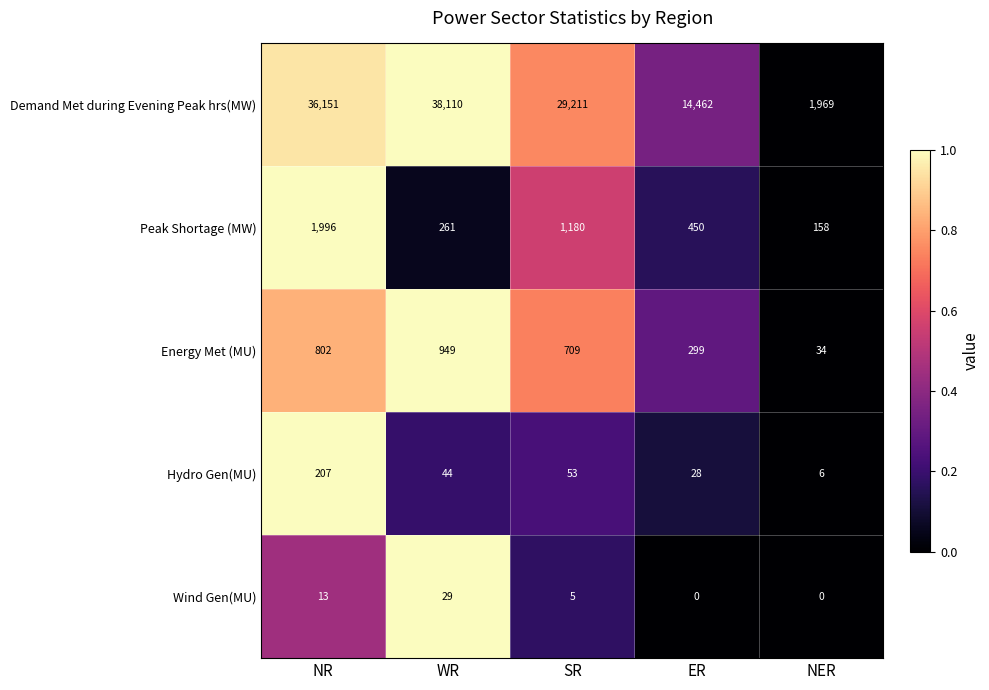

Reading left to right, extract all data points from this chart.

Demand Met during Evening Peak hrs(MW): NR=36151	WR=38110	SR=29211	ER=14462	NER=1969
Peak Shortage (MW): NR=1996	WR=261	SR=1180	ER=450	NER=158
Energy Met (MU): NR=802	WR=949	SR=709	ER=299	NER=34
Hydro Gen(MU): NR=207	WR=44	SR=53	ER=28	NER=6
Wind Gen(MU): NR=13	WR=29	SR=5	ER=0	NER=0